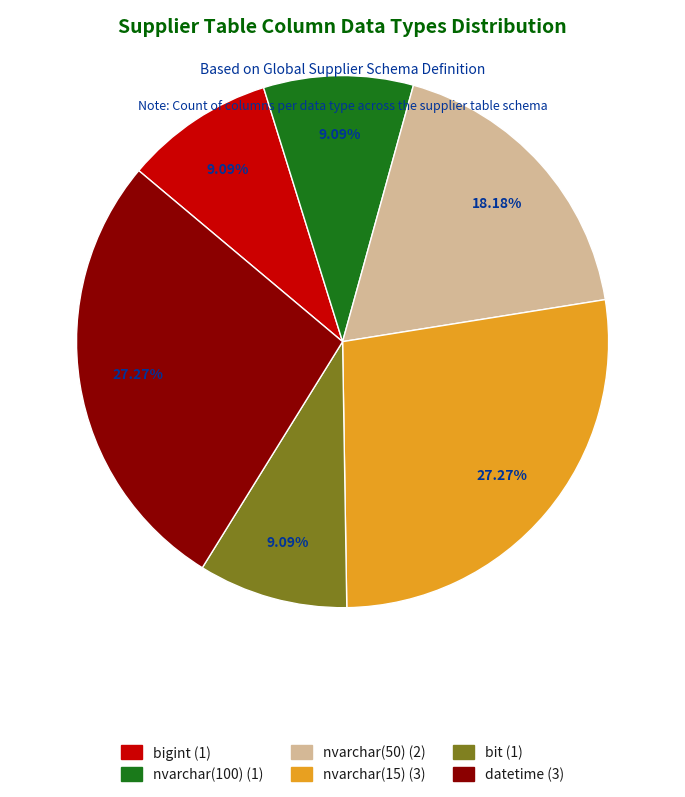

Combined, do bit and datetime account for over 50%?

No